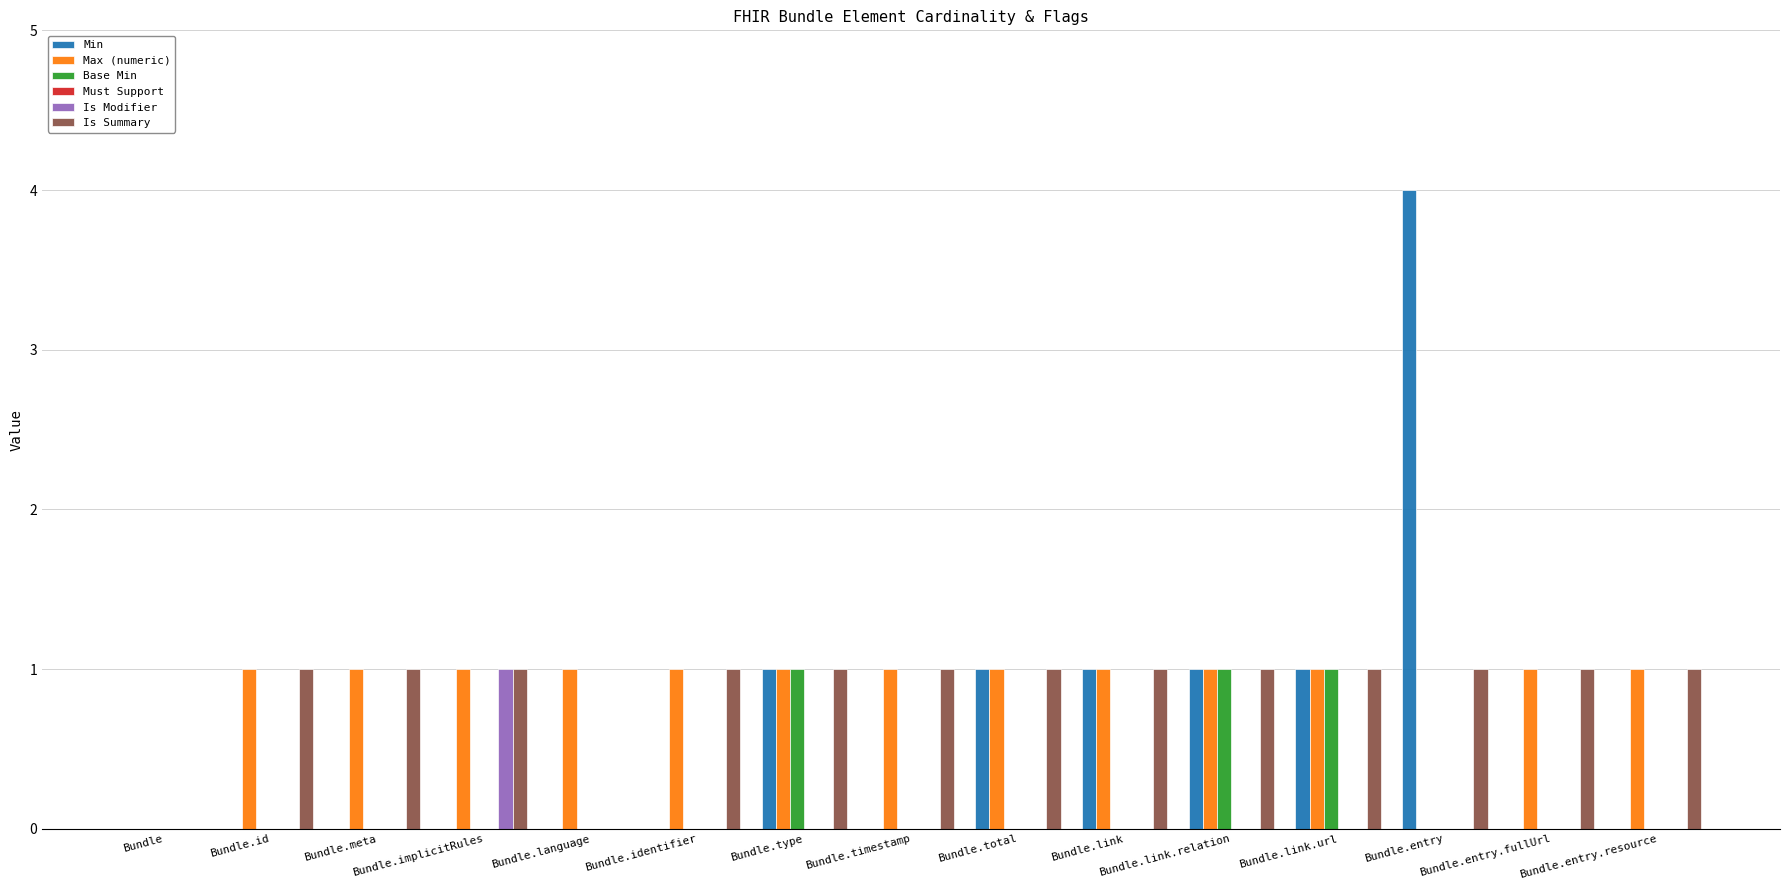

Are the bars grouped side by side (vs. stacked)?

Yes